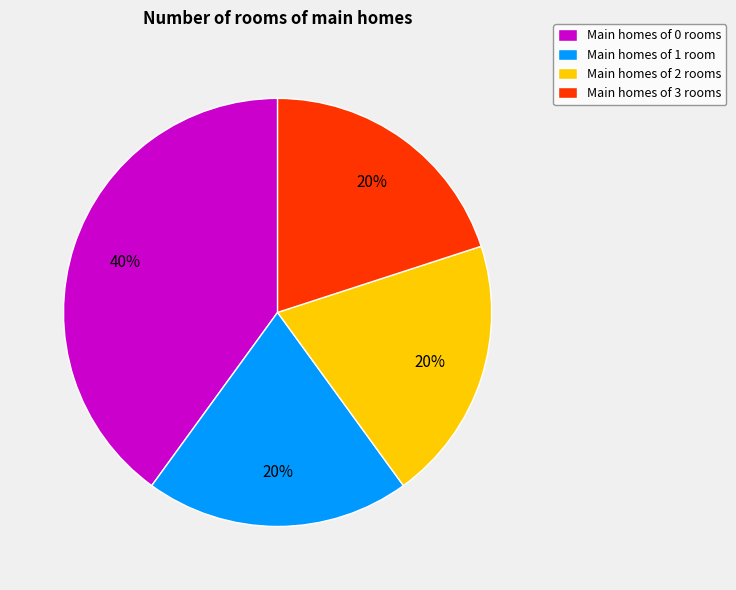

To the nearest percent, what is the difference between the largest and smallest slice percentages?

20%